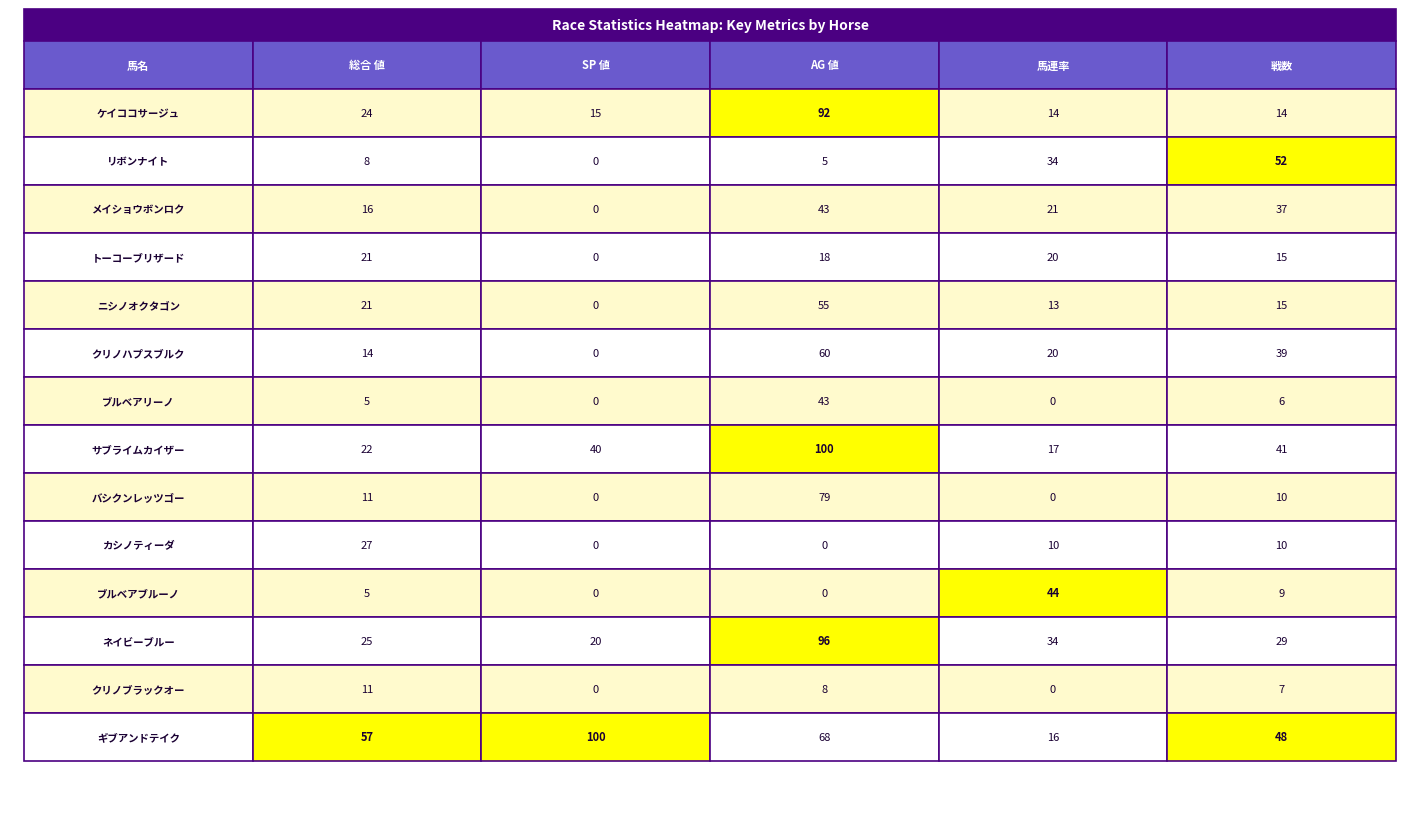

Which category has the lowest value in the サブライムカイザー series?

3